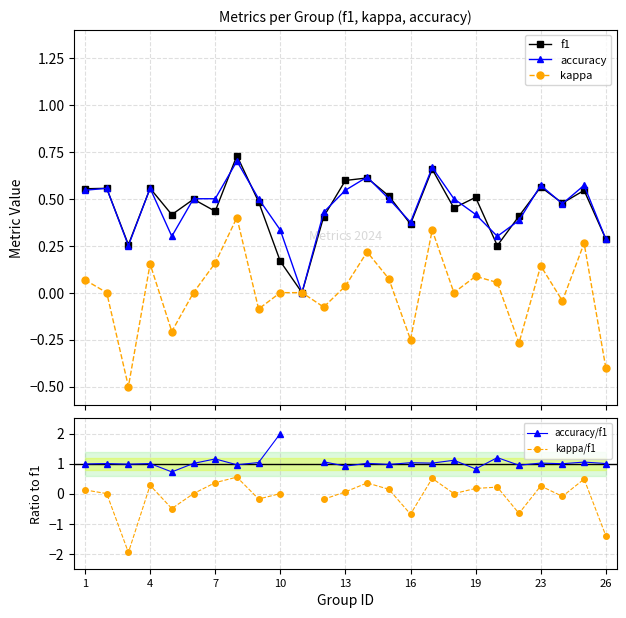

In kappa, how many points are lower than both neighbors (excluding endpoints)?

8